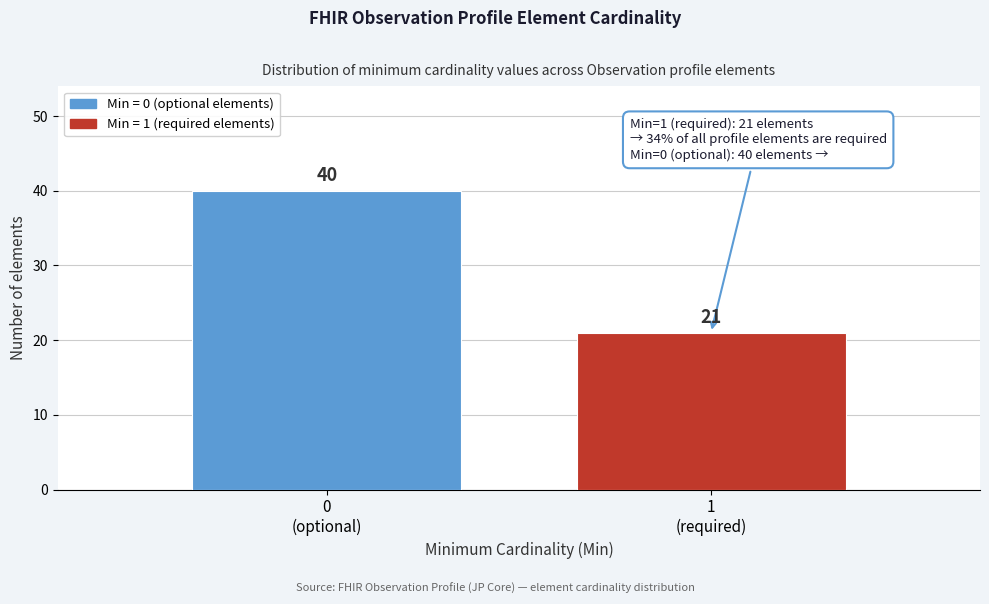

Reading right to left, extract all data points from this chart.

21	40